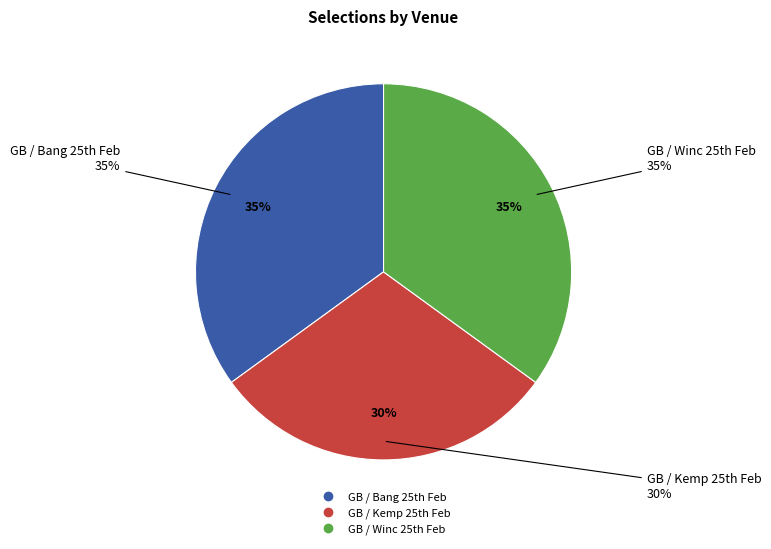

To the nearest percent, what is the difference between the largest and smallest slice percentages?

5%